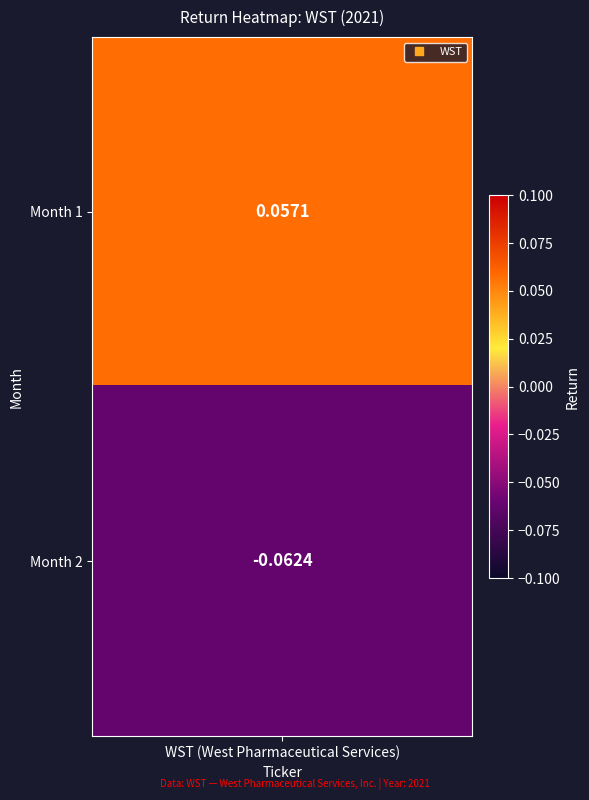

Which has a higher value, 1 or 2?

1